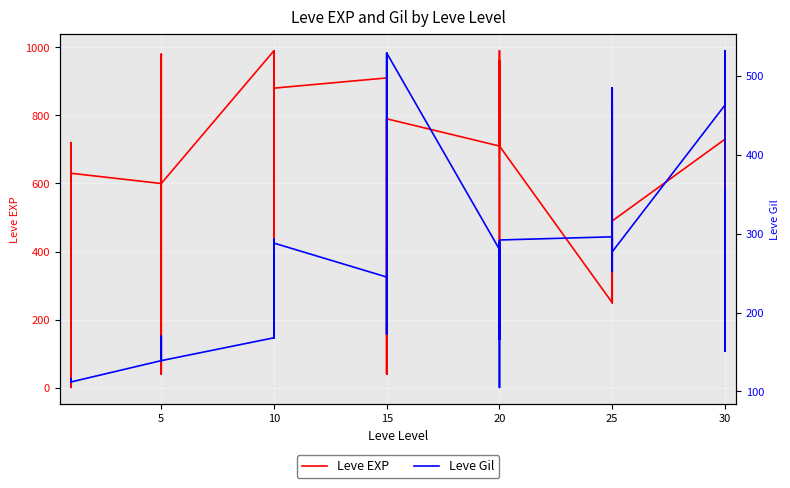

At how many categories does at least one series exceed 455?

27